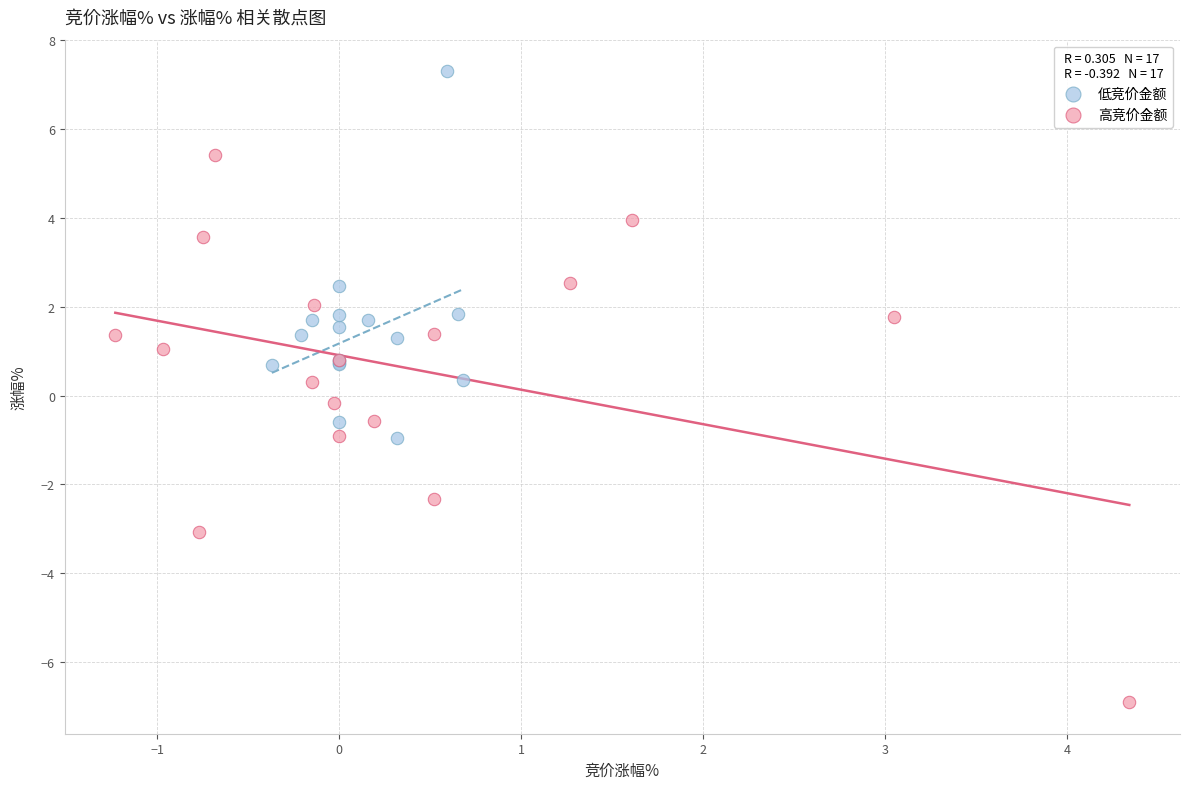

Which series contains the highest Y value?

低竞价金额